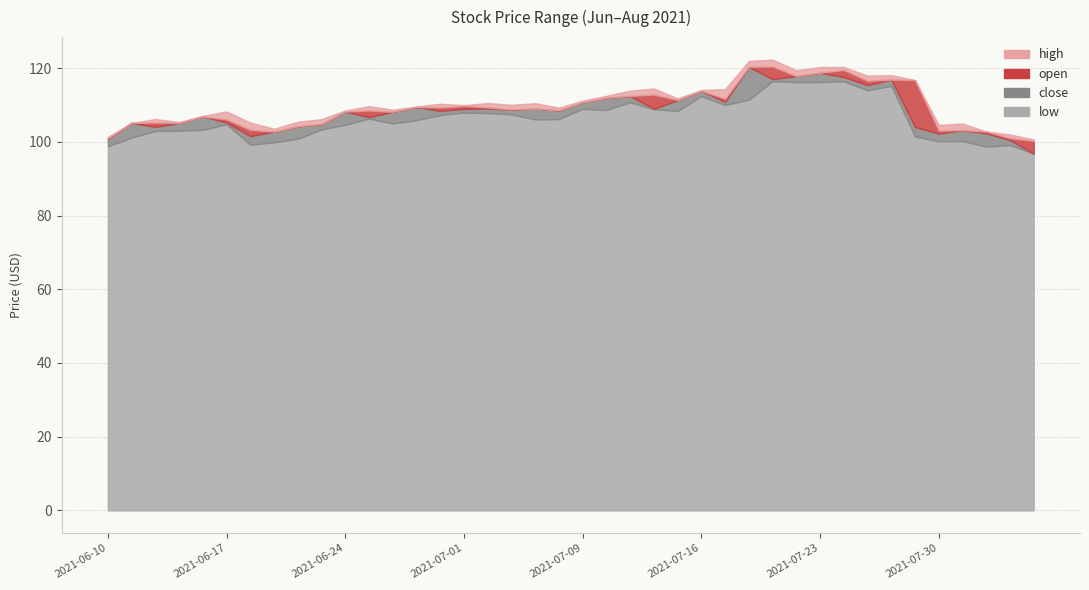

Between 2021-06-17 and 2021-07-07, which series saw the biggest shift?

close